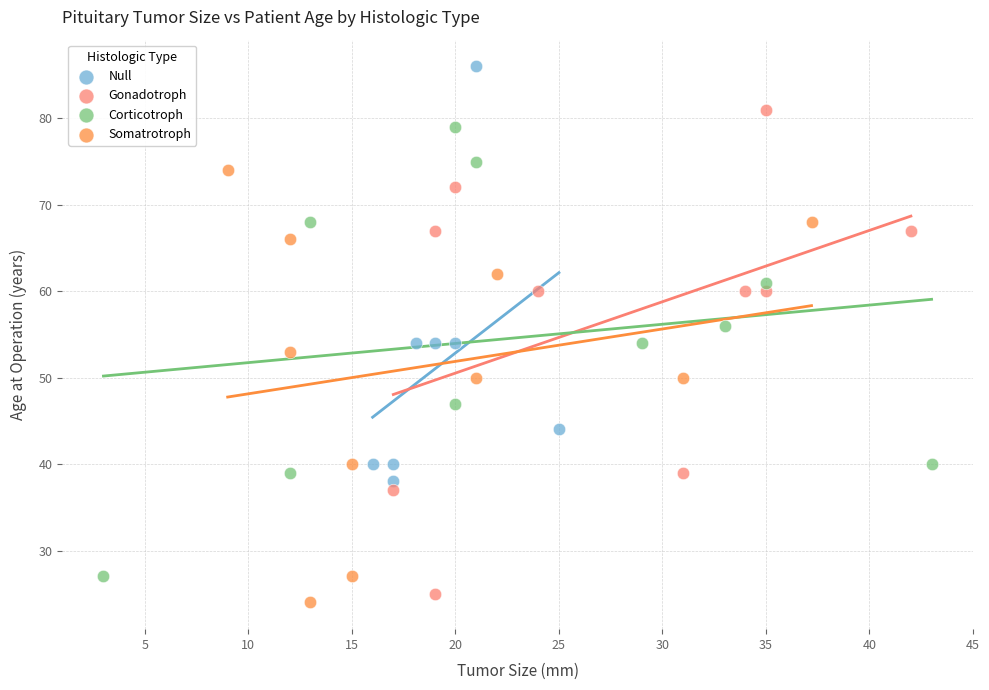

Which series reaches the maximum Y coordinate?

Null